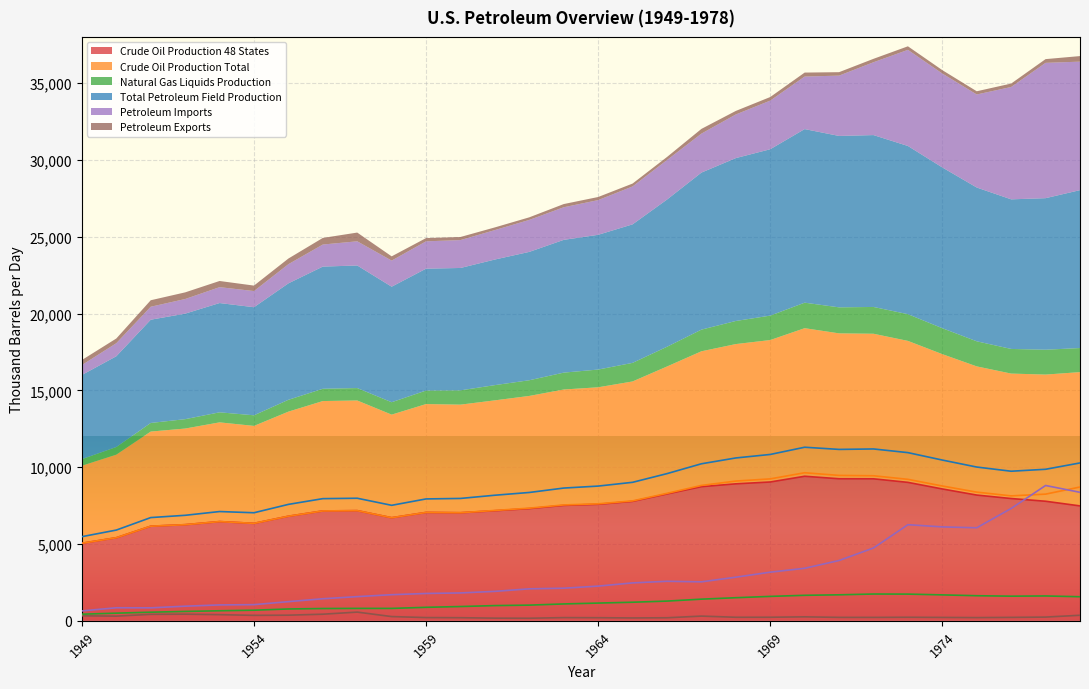

Reading left to right, transcribe all the data shown in this chart.

Crude Oil Production 48 States: 1949=5046.4	1950=5407.1	1951=6158.1	1952=6256.4	1953=6457.8	1954=6342.4	1955=6806.7	1956=7151.0	1957=7169.6	1958=6709.6	1959=7053.2	1960=7033.8	1961=7165.6	1962=7303.9	1963=7512.3	1964=7584.1	1965=7773.7	1966=8255.9	1967=8730.5	1968=8914.9	1969=9035.1	1970=9407.8	1971=9245.0	1972=9241.7	1973=9009.8	1974=8580.8	1975=8183.4	1976=7958.4	1977=7781.0	1978=7478.3
Crude Oil Production Total: 1949=5046.4	1950=5407.1	1951=6158.1	1952=6256.4	1953=6457.8	1954=6342.4	1955=6806.7	1956=7151.0	1957=7169.6	1958=6709.6	1959=7053.7	1960=7035.3	1961=7182.9	1962=7332.0	1963=7541.7	1964=7614.3	1965=7804.1	1966=8295.2	1967=8810.3	1968=9095.7	1969=9237.7	1970=9636.8	1971=9462.8	1972=9440.9	1973=9208.0	1974=8774.2	1975=8374.7	1976=8131.6	1977=8244.6	1978=8707.4
Natural Gas Liquids Production: 1949=430.4	1950=498.5	1951=561.0	1952=610.7	1953=653.6	1954=690.8	1955=770.9	1956=799.8	1957=808.2	1958=807.5	1959=878.8	1960=929.4	1961=990.9	1962=1021.1	1963=1098.3	1964=1154.3	1965=1209.7	1966=1283.9	1967=1409.5	1968=1503.6	1969=1589.7	1970=1660.0	1971=1692.6	1972=1743.8	1973=1738.1	1974=1687.9	1975=1632.8	1976=1603.9	1977=1617.7	1978=1567.4
Total Petroleum Field Production: 1949=5476.8	1950=5905.6	1951=6719.1	1952=6867.1	1953=7111.4	1954=7033.2	1955=7577.5	1956=7950.8	1957=7977.8	1958=7517.1	1959=7932.5	1960=7964.7	1961=8173.8	1962=8353.1	1963=8640.0	1964=8768.6	1965=9013.9	1966=9579.2	1967=10219.7	1968=10599.3	1969=10827.4	1970=11296.9	1971=11155.4	1972=11184.7	1973=10946.1	1974=10462.1	1975=10007.5	1976=9735.6	1977=9862.2	1978=10274.8
Petroleum Imports: 1949=645.4	1950=850.0	1951=844.4	1952=952.2	1953=1034.2	1954=1051.9	1955=1248.1	1956=1436.0	1957=1574.2	1958=1700.2	1959=1779.7	1960=1814.5	1961=1916.9	1962=2081.6	1963=2122.5	1964=2258.8	1965=2467.9	1966=2573.0	1967=2537.0	1968=2839.8	1969=3165.9	1970=3419.3	1971=3925.7	1972=4741.3	1973=6256.1	1974=6112.2	1975=6055.7	1976=7312.6	1977=8807.2	1978=8363.4
Petroleum Exports: 1949=327.1	1950=304.9	1951=422.1	1952=432.2	1953=401.6	1954=355.4	1955=367.6	1956=430.0	1957=567.6	1958=275.7	1959=211.1	1960=201.9	1961=174.1	1962=168.2	1963=208.0	1964=201.9	1965=187.1	1966=198.4	1967=307.0	1968=231.0	1969=232.6	1970=258.8	1971=224.2	1972=222.4	1973=231.3	1974=220.5	1975=209.4	1976=222.9	1977=242.7	1978=361.8